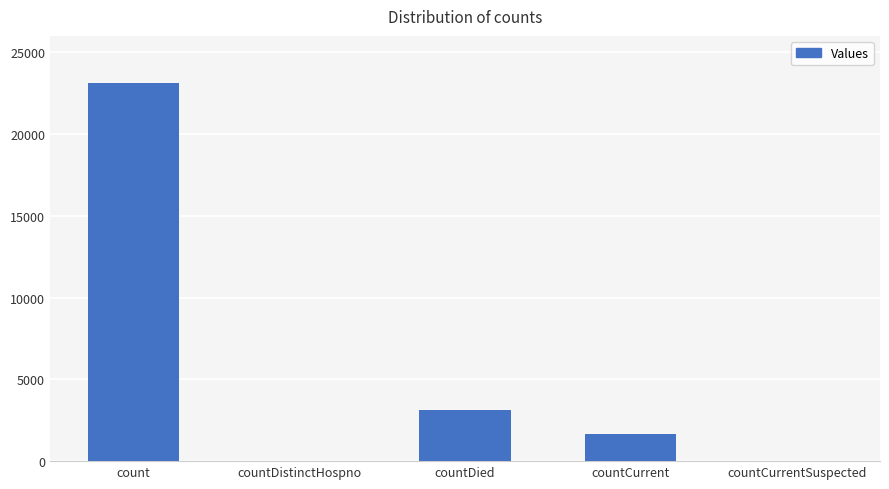

True or false: the data shows 1459 at countDied.

False